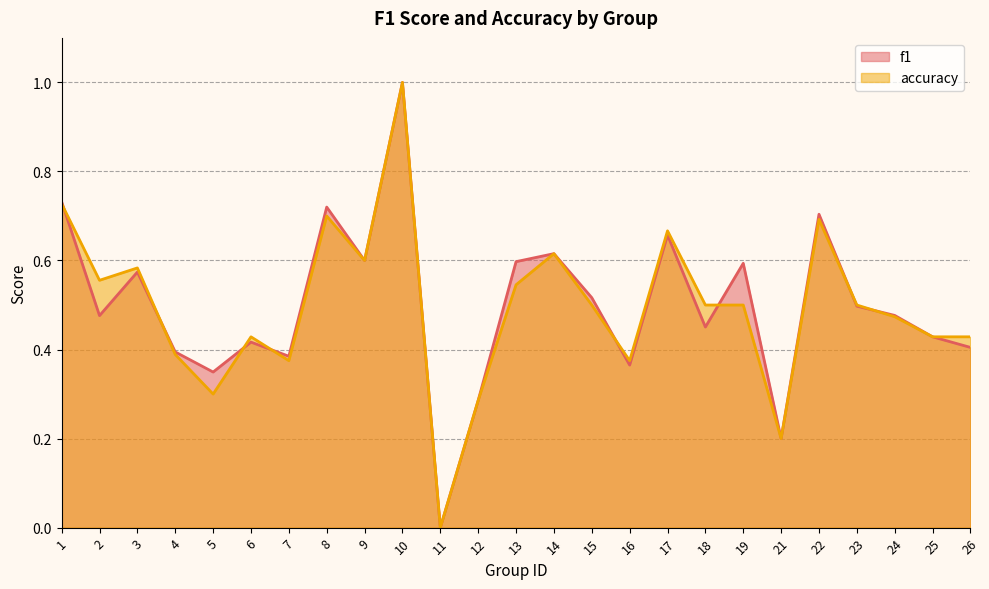

Does the chart have visible grid lines?

Yes